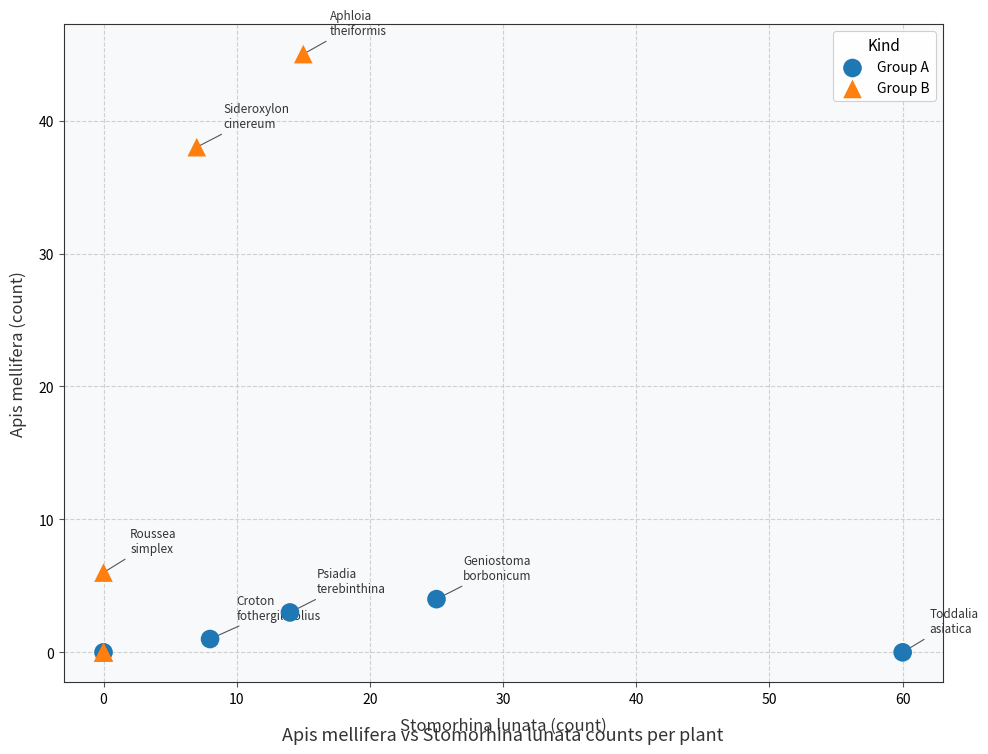

Which series reaches the maximum Y coordinate?

Group B